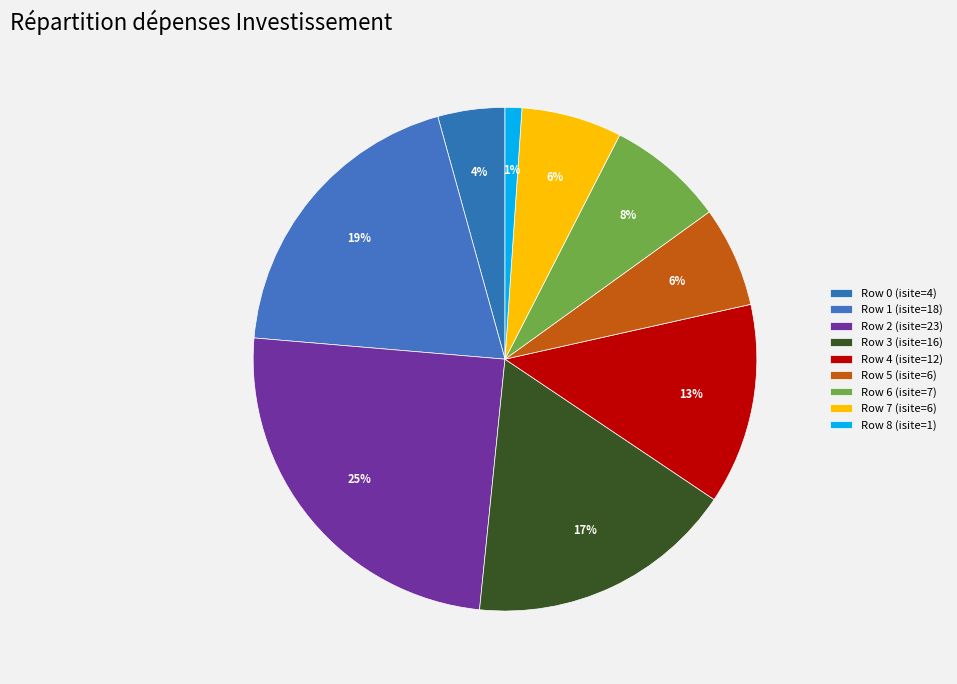

Do Row 3 (isite=16) and Row 6 (isite=7) together represent more than half of the pie?

No